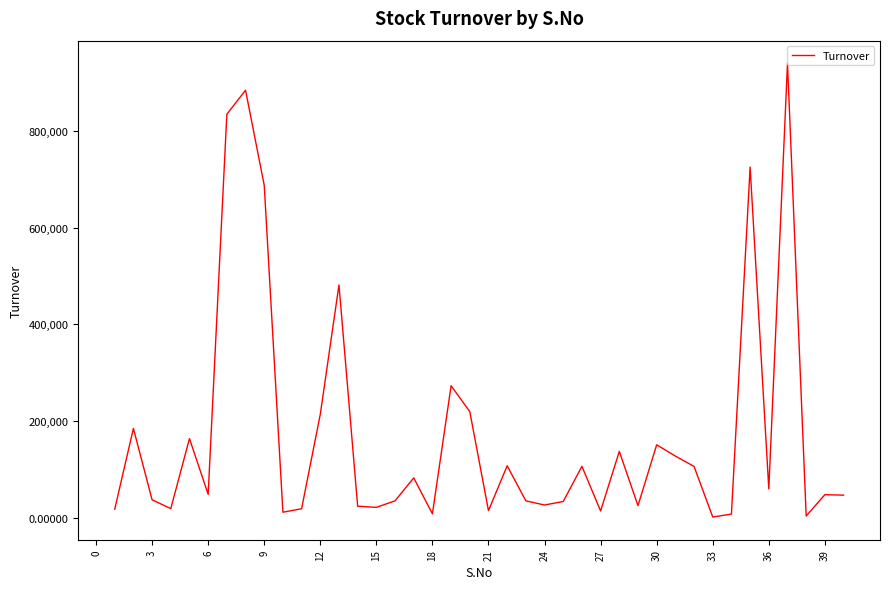

What is the maximum value shown in the chart?

938680